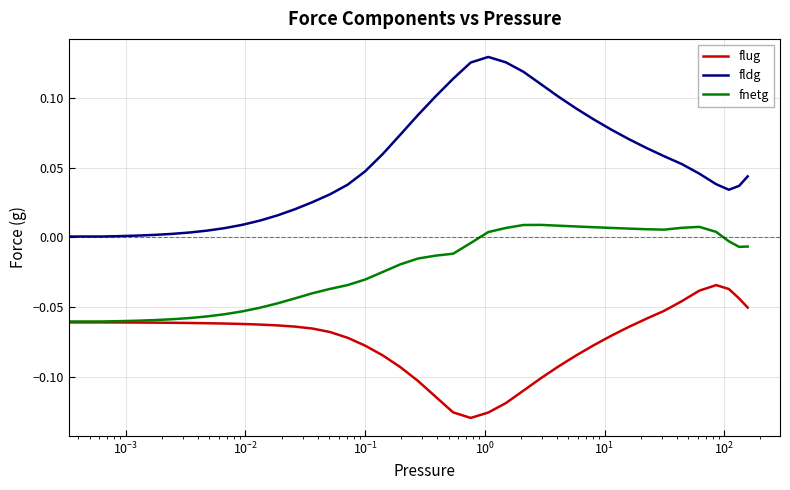

True or false: fldg and fnetg cross at least once.

False